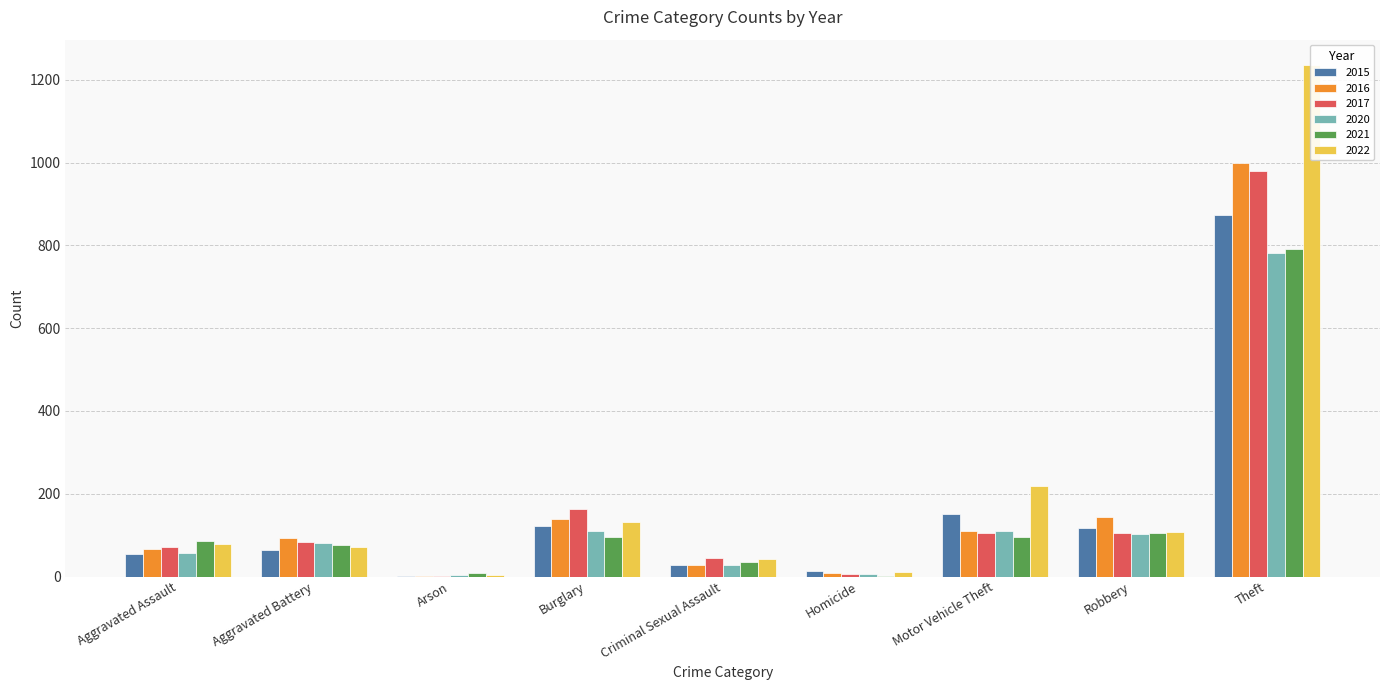

Reading right to left, what are all the values shown in this chart?

2015: Theft=874	Robbery=117	Motor Vehicle Theft=152	Homicide=13	Criminal Sexual Assault=28	Burglary=121	Arson=2	Aggravated Battery=64	Aggravated Assault=54
2016: Theft=999	Robbery=144	Motor Vehicle Theft=110	Homicide=8	Criminal Sexual Assault=28	Burglary=139	Arson=2	Aggravated Battery=93	Aggravated Assault=66
2017: Theft=979	Robbery=105	Motor Vehicle Theft=104	Homicide=5	Criminal Sexual Assault=44	Burglary=162	Arson=1	Aggravated Battery=83	Aggravated Assault=72
2020: Theft=782	Robbery=102	Motor Vehicle Theft=109	Homicide=6	Criminal Sexual Assault=27	Burglary=110	Arson=4	Aggravated Battery=82	Aggravated Assault=56
2021: Theft=791	Robbery=105	Motor Vehicle Theft=96	Homicide=2	Criminal Sexual Assault=36	Burglary=95	Arson=8	Aggravated Battery=75	Aggravated Assault=86
2022: Theft=1235	Robbery=108	Motor Vehicle Theft=219	Homicide=10	Criminal Sexual Assault=43	Burglary=132	Arson=4	Aggravated Battery=71	Aggravated Assault=78